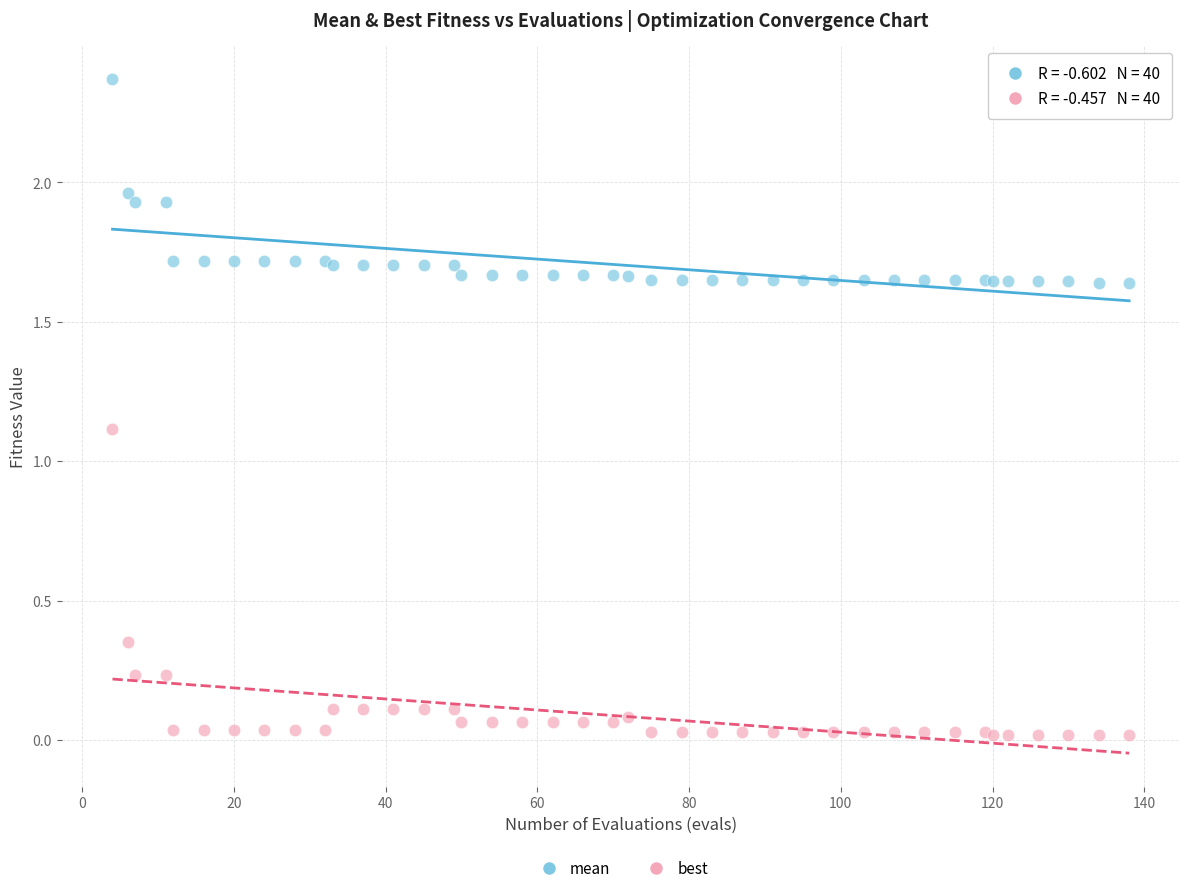

Which series has the widest spread of Y values?

best